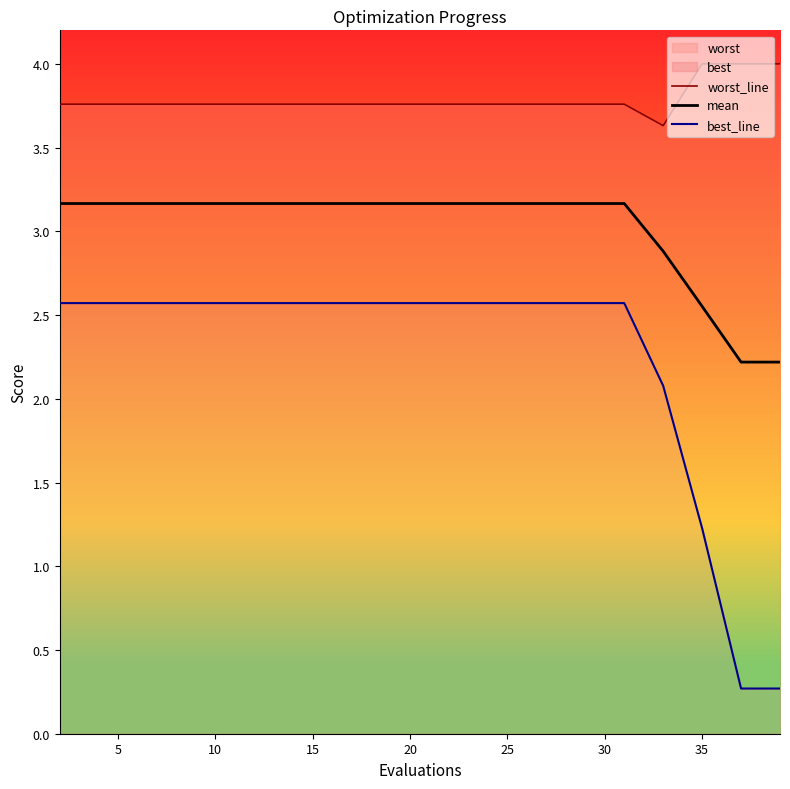

How many values in the best_line series exceed 2?

17